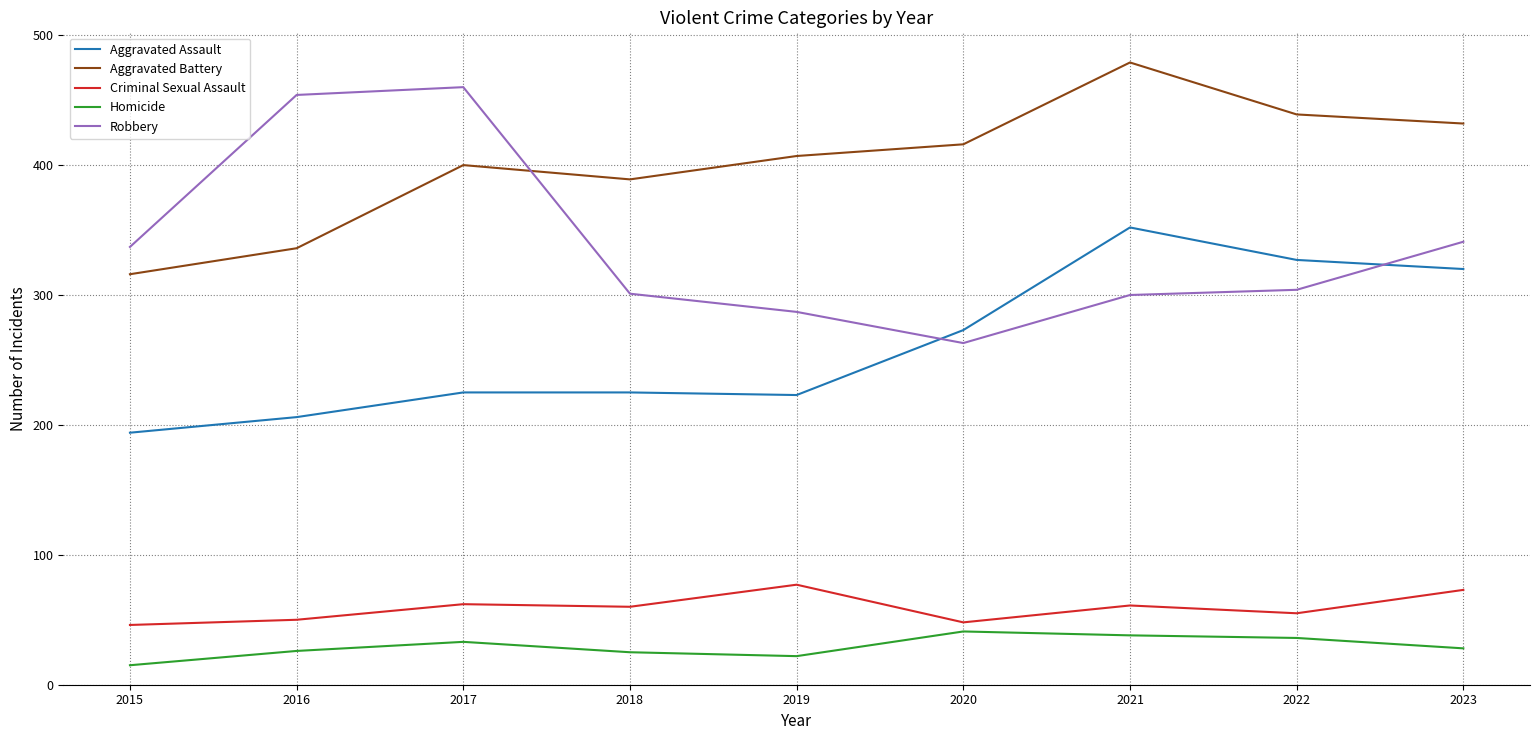

At 2018, list the series in order from largest to smallest.

Aggravated Battery, Robbery, Aggravated Assault, Criminal Sexual Assault, Homicide